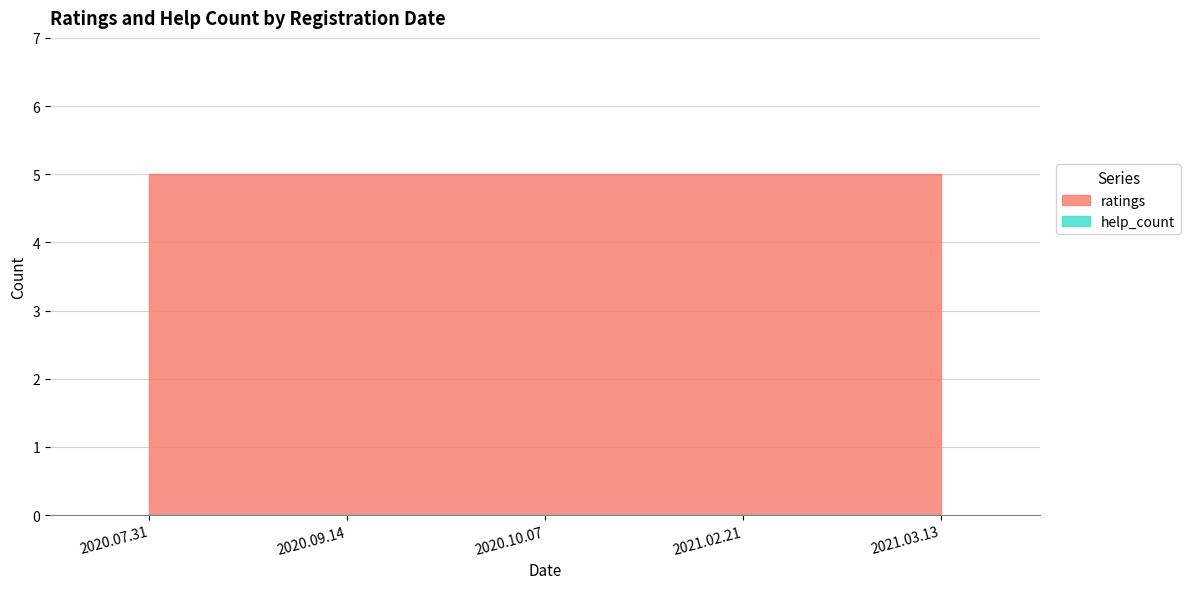

The ratings series shows 5 at 2021.03.13. True or false?

True